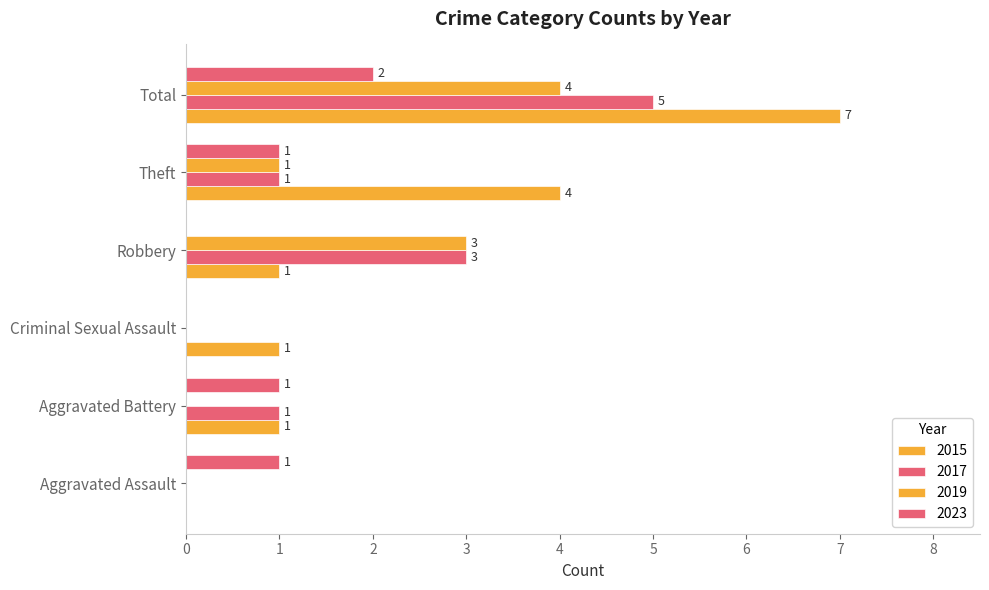

How many distinct data groups are displayed?

4